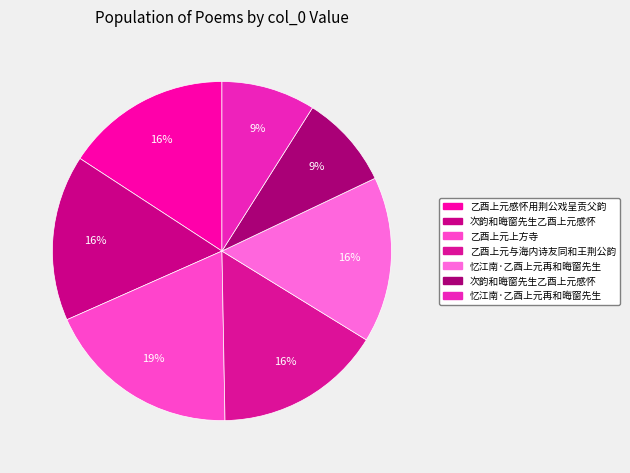

Which slice is the largest?

乙酉上元上方寺